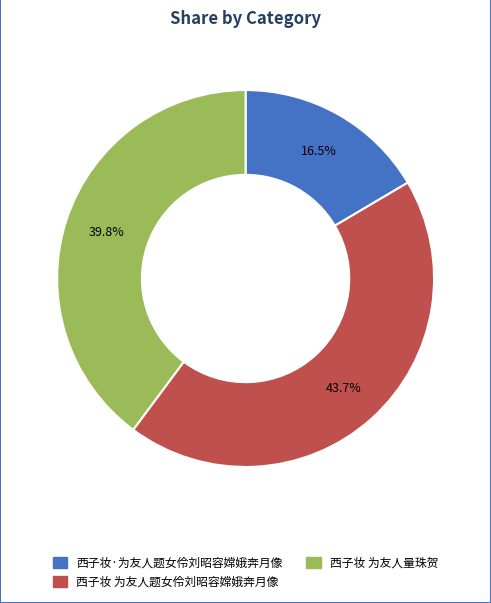

What percentage do 西子妆·为友人题女伶刘昭容嫦娥奔月像 and 西子妆 为友人量珠贺 together represent?

56.3%